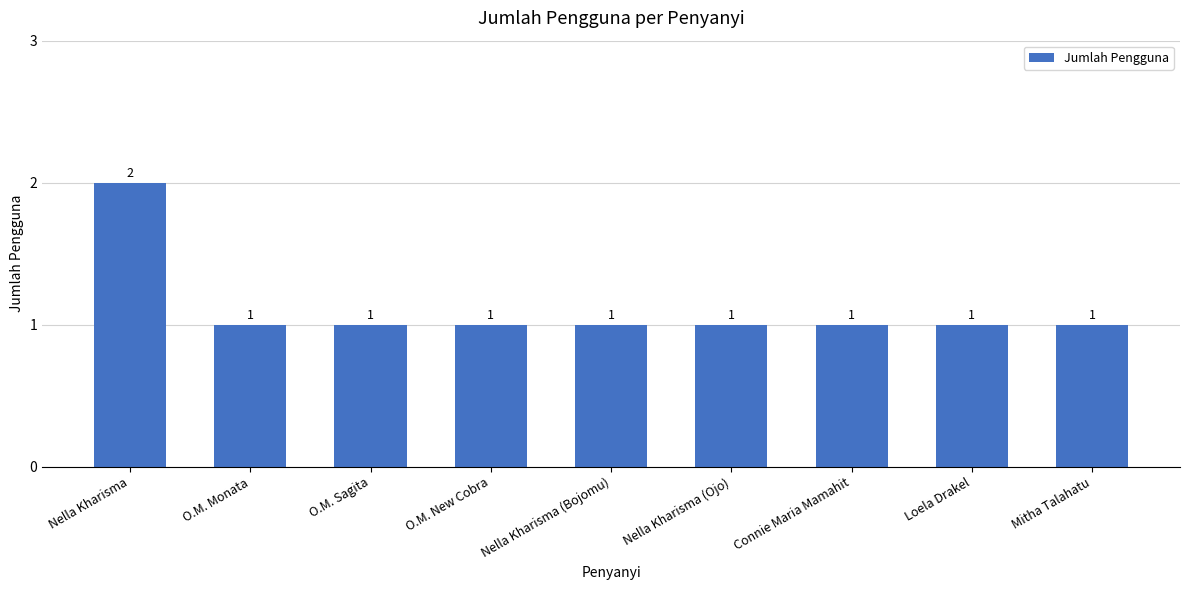

Are the bars grouped side by side (vs. stacked)?

No